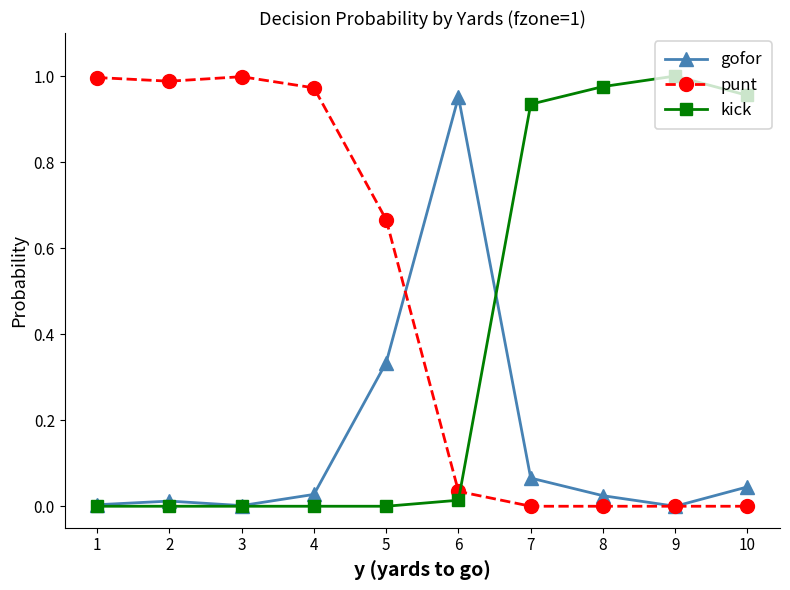

The value of kick at 9 is 0.5. True or false?

False